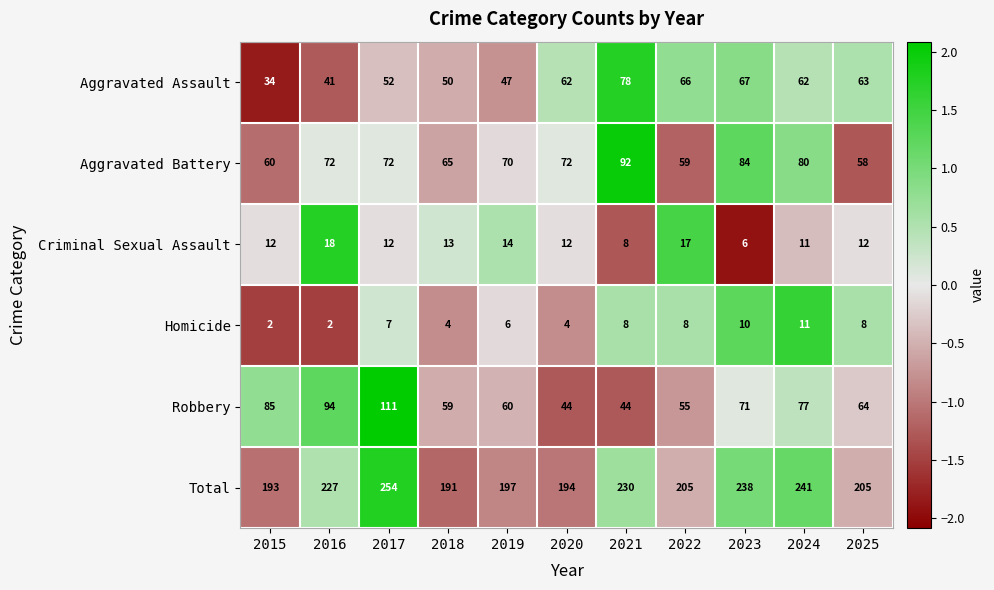

Is the value of Aggravated Assault at 2016 greater than the value of Homicide at 2025?

Yes